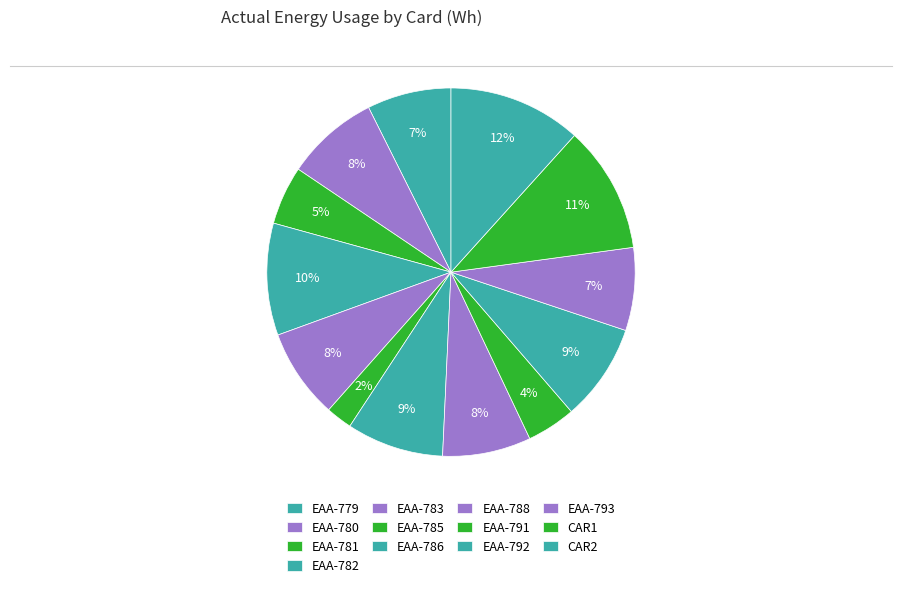

Between EAA-781 and EAA-780, which is larger?

EAA-780